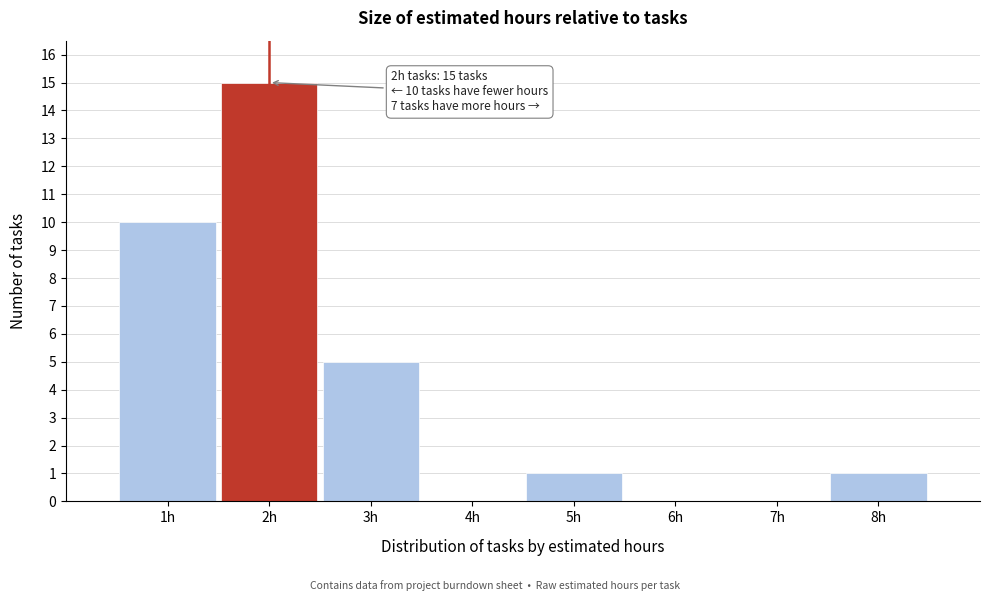

Over which range of the x-axis is the bar tallest?

1.5 to 2.5